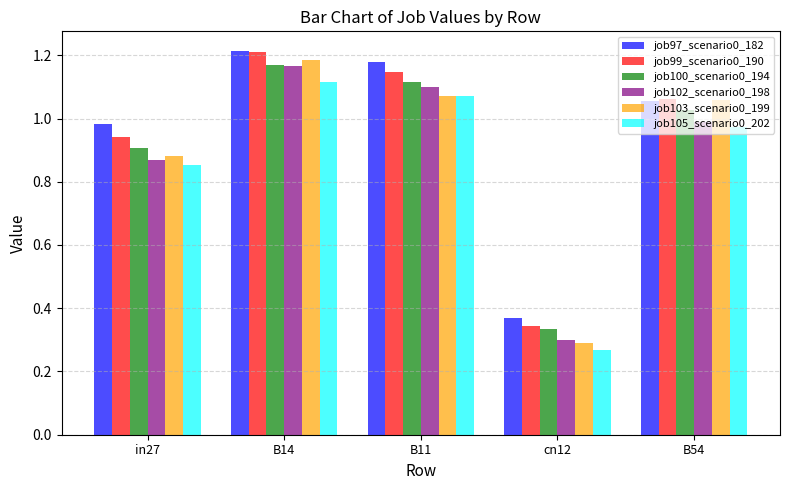

Which category has the lowest value in the job97_scenario0_182 series?

cn12